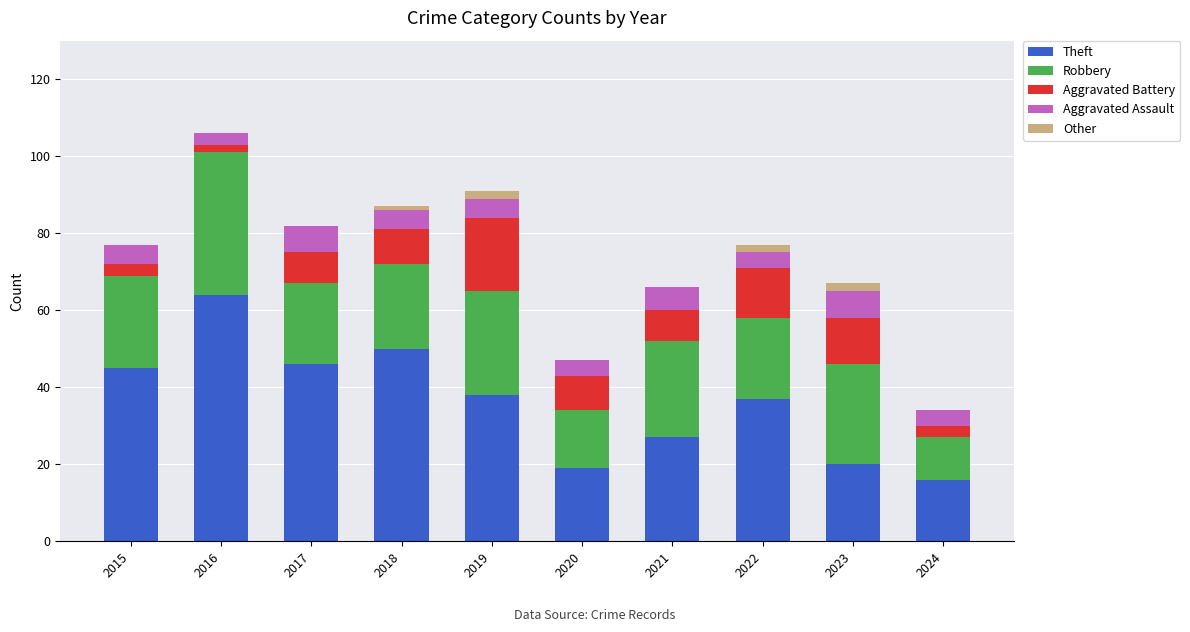

What is the total value across all series at 2021?

66